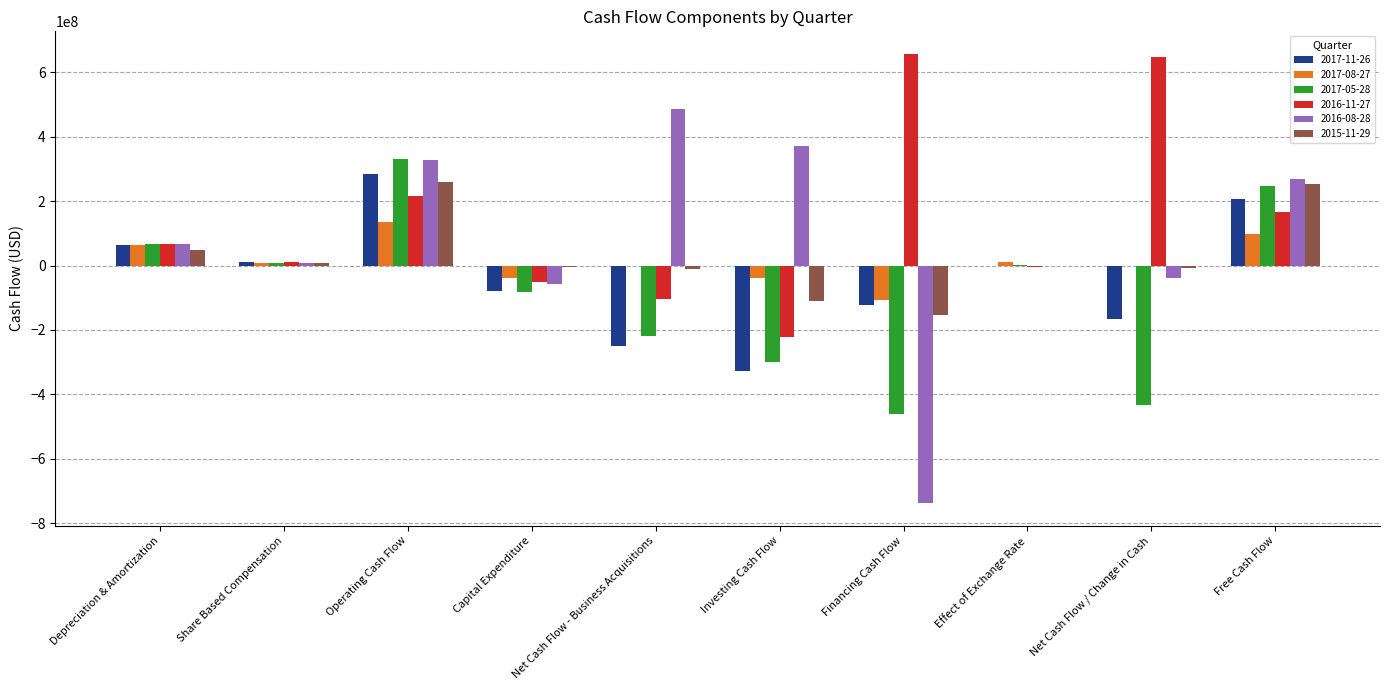

What is the maximum value shown in the chart?

656800000